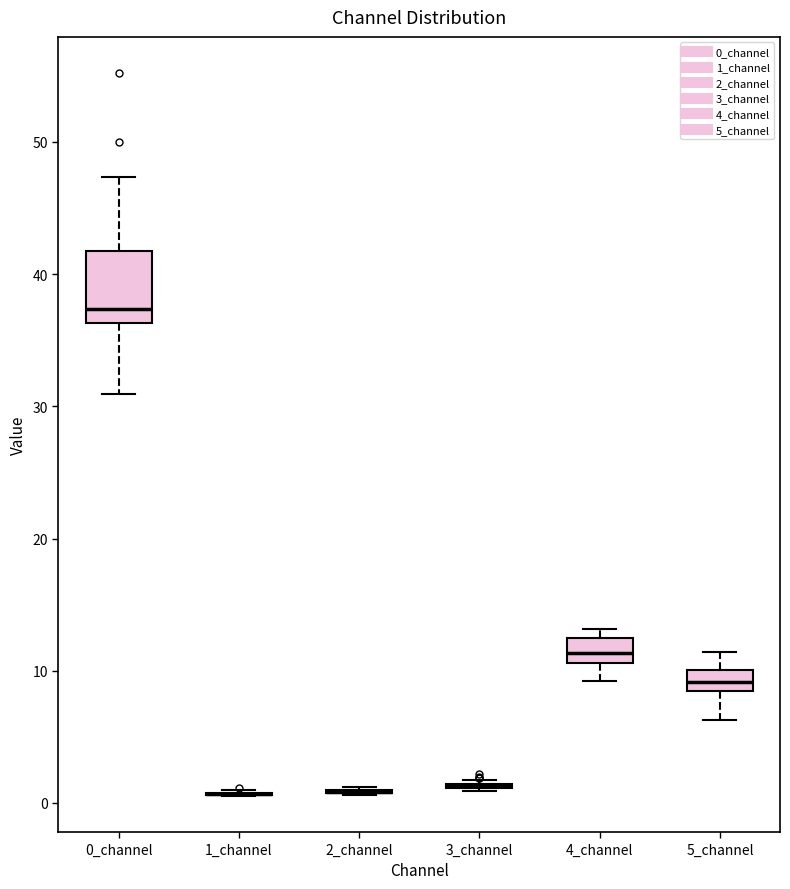

Where does the upper whisker of the box for 5_channel end on the y-axis? The values are not printed on the chart, so give them approximately, as read against the axis.

11